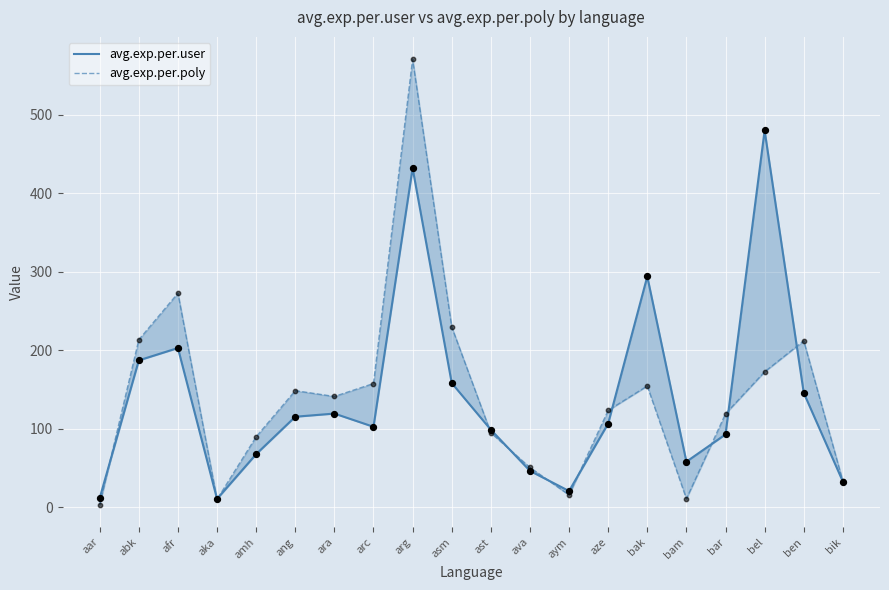

At how many categories does at least one series exceed 174?

7